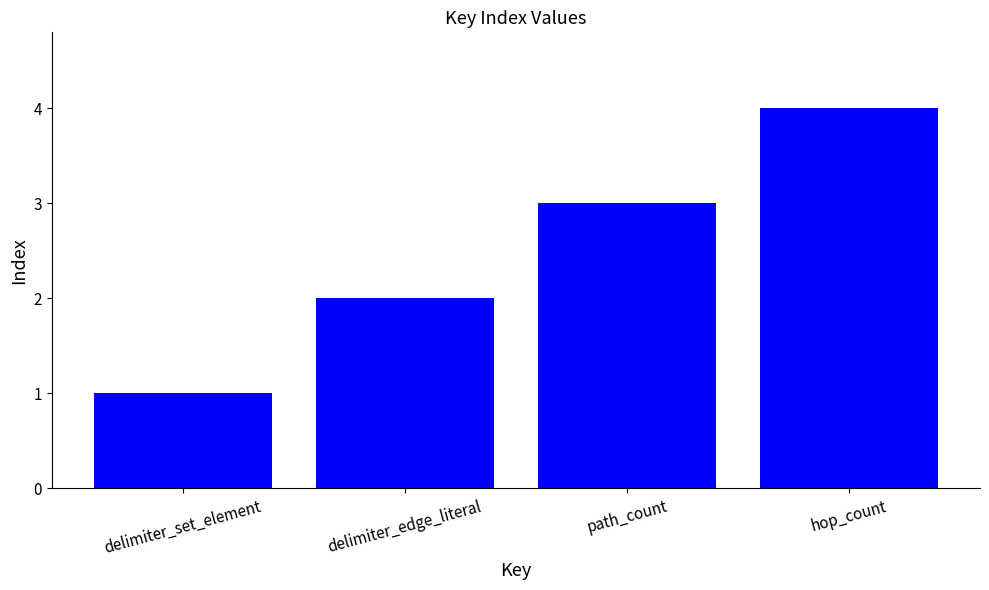

Reading left to right, what are all the values shown in this chart?

1	2	3	4